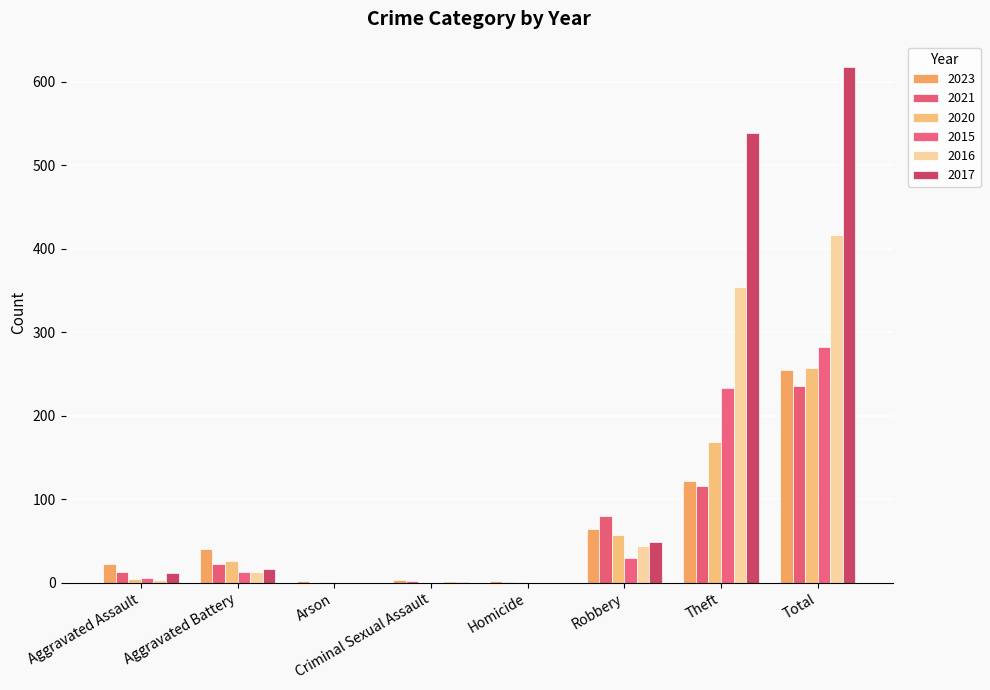

Count the number of data series in this chart.

6